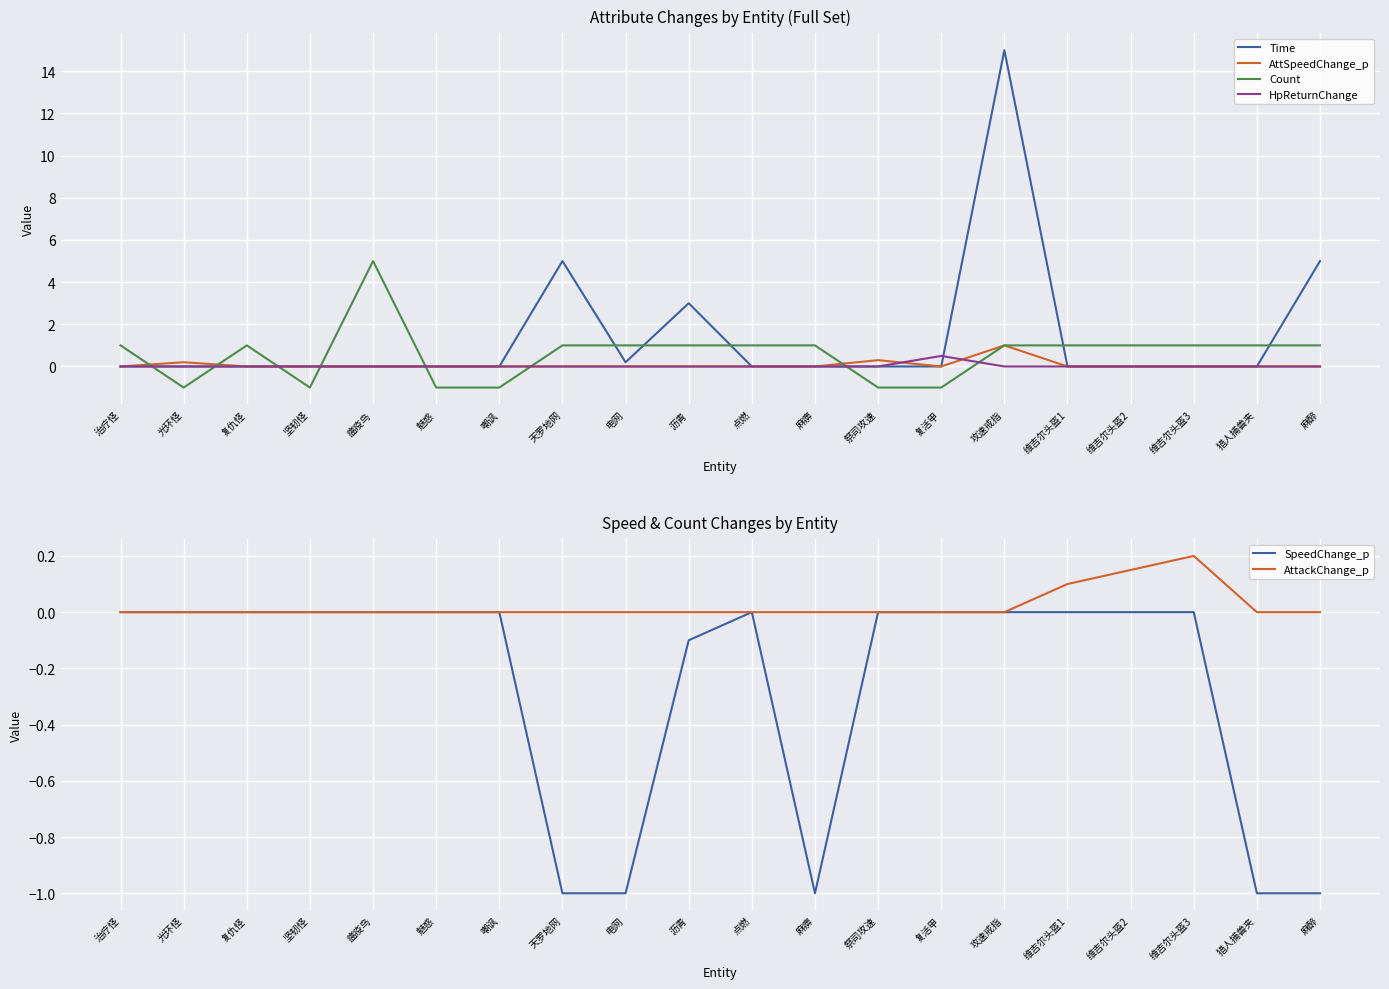

Rank the categories by AttSpeedChange_p value from lowest to highest.

治疗怪, 复仇怪, 坚韧怪, 瘟疫鸟, 魅惑, 嘲讽, 天罗地网, 电网, 沥青, 点燃, 麻痹, 复活甲, 维吉尔头盔1, 维吉尔头盔2, 维吉尔头盔3, 猎人捕兽夹, 麻醉, 光环怪, 祭司攻速, 攻速戒指